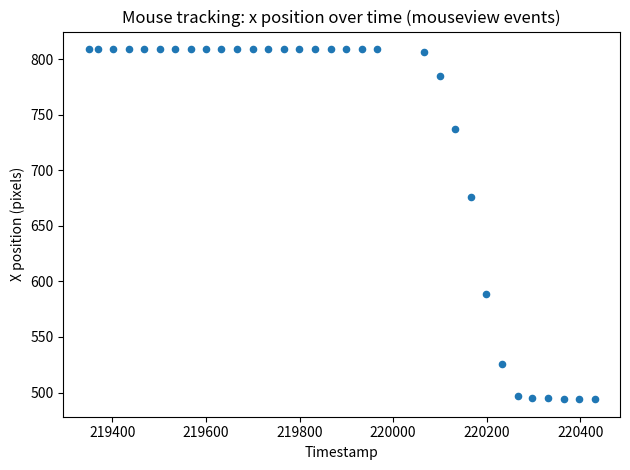

What is the range of Y values (max minus min)?

315